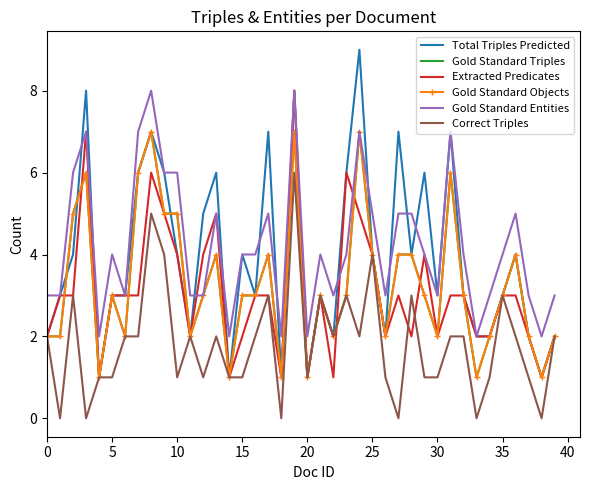

Which series has the largest total across all categories?

Gold Standard Entities